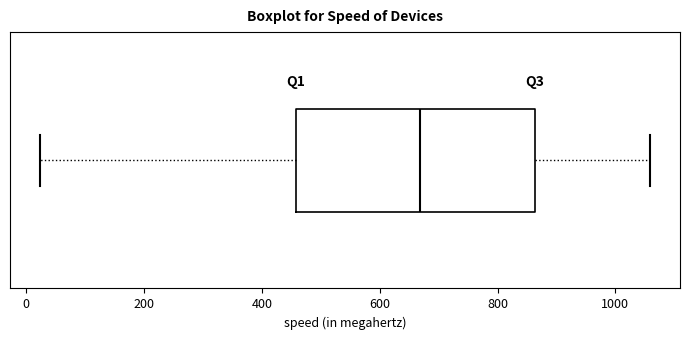

Where is the right edge of the box on the x-axis? The values are not printed on the chart, so give them approximately, as read against the axis.

860